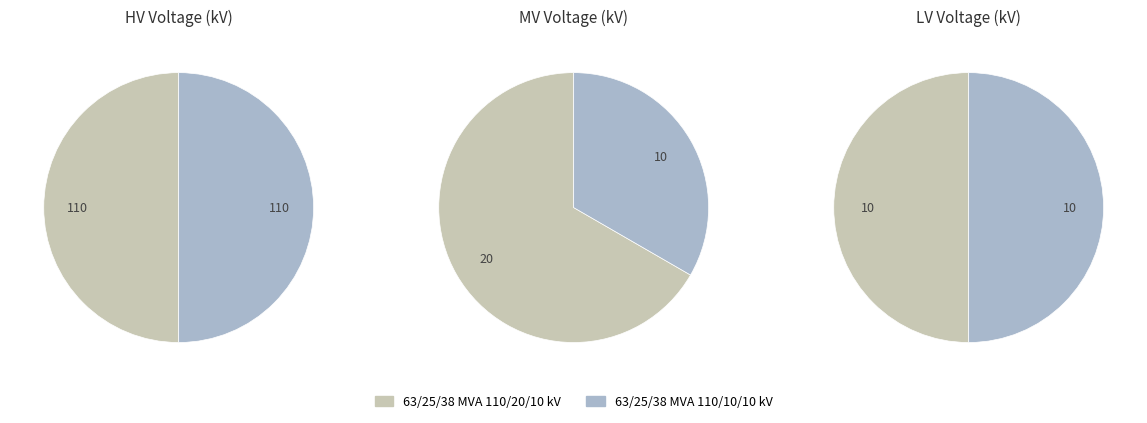

At 63/25/38 MVA 110/20/10 kV, list the series in order from largest to smallest.

vn_hv_kv, vn_mv_kv, vn_lv_kv